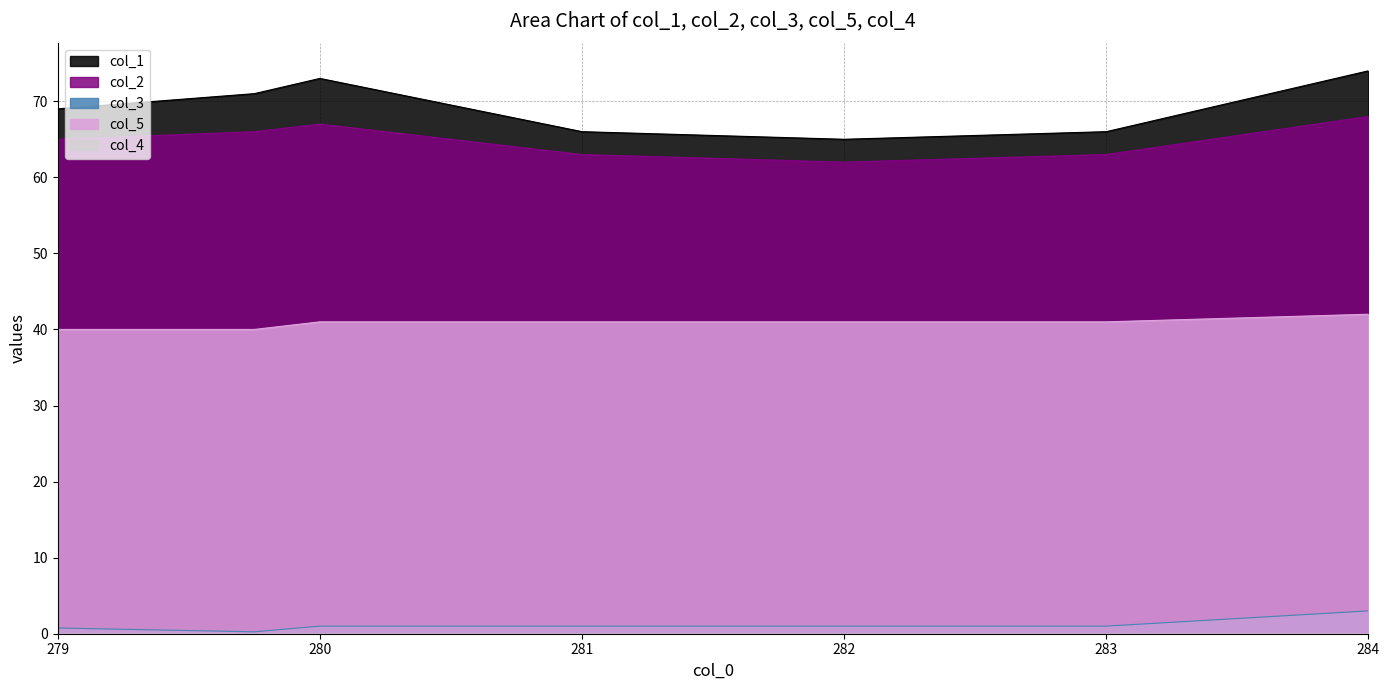

What is the maximum value shown in the chart?

74.0